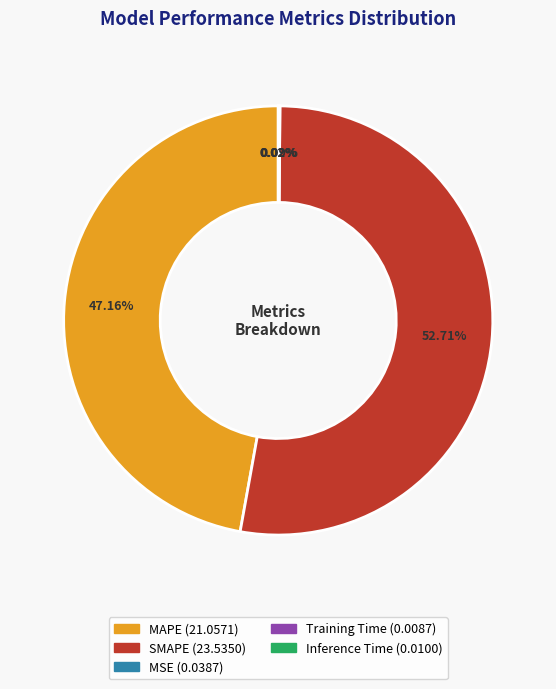

What is the largest slice in the pie chart?

SMAPE